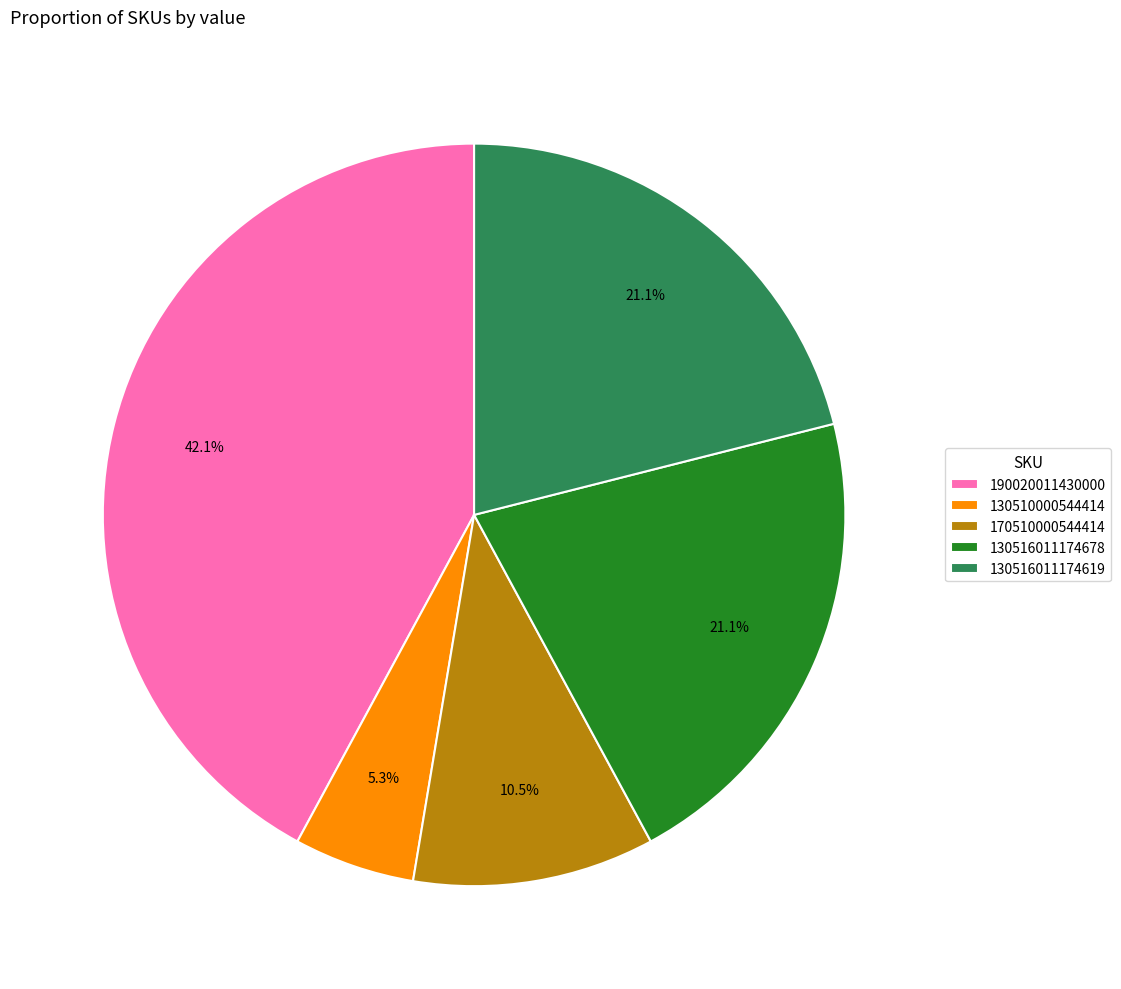

To the nearest percent, what is the combined percentage of 170510000544414 and 130516011174678?

32%